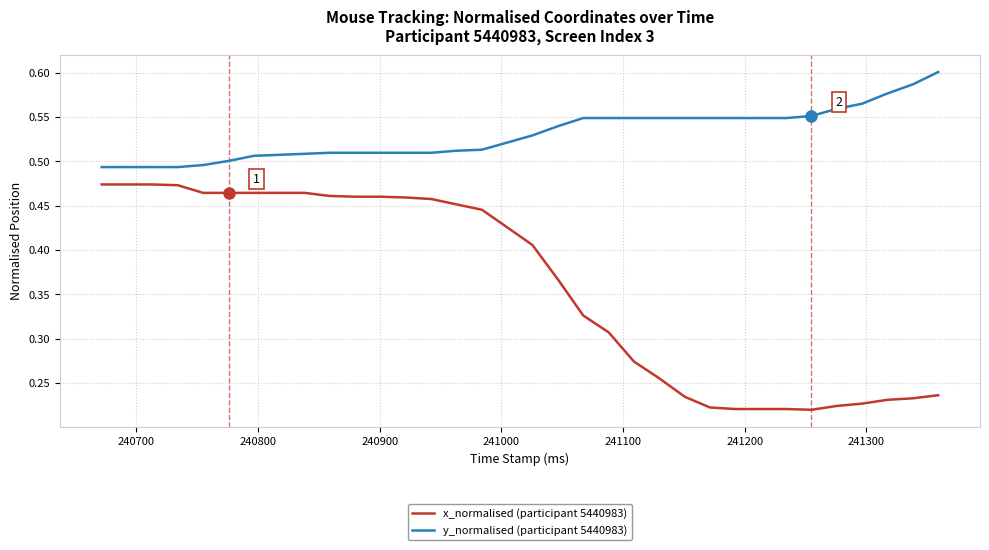

Rank the series by their average value, from lowest to highest.

x_normalised (participant 5440983), y_normalised (participant 5440983)